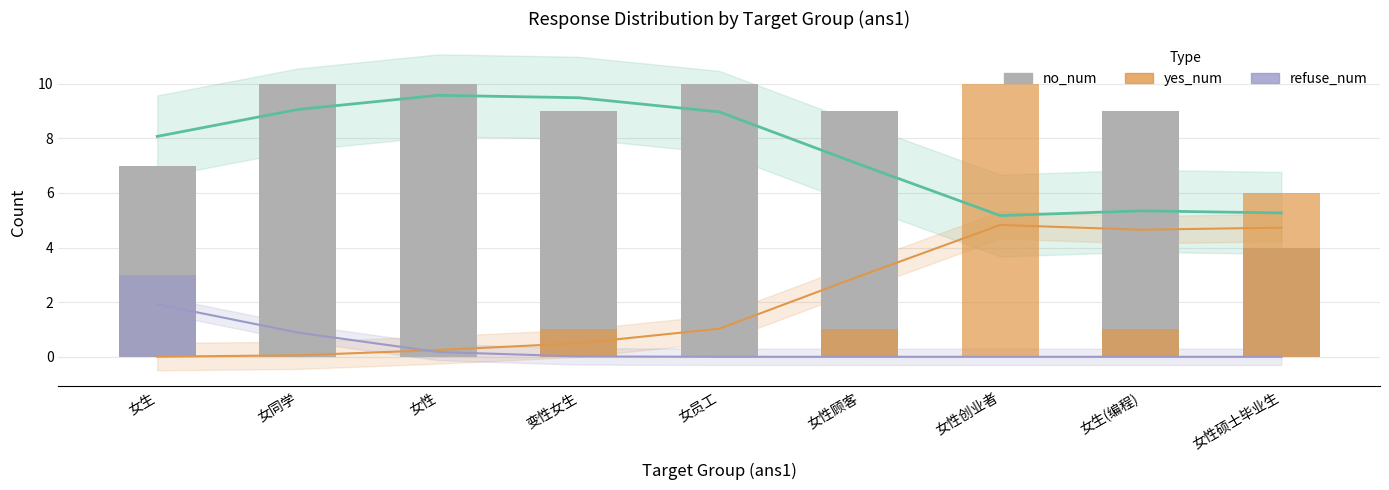

List the series in order of their peak value, lowest first.

refuse_num trend, refuse_num, yes_num trend, no_num trend, no_num, yes_num